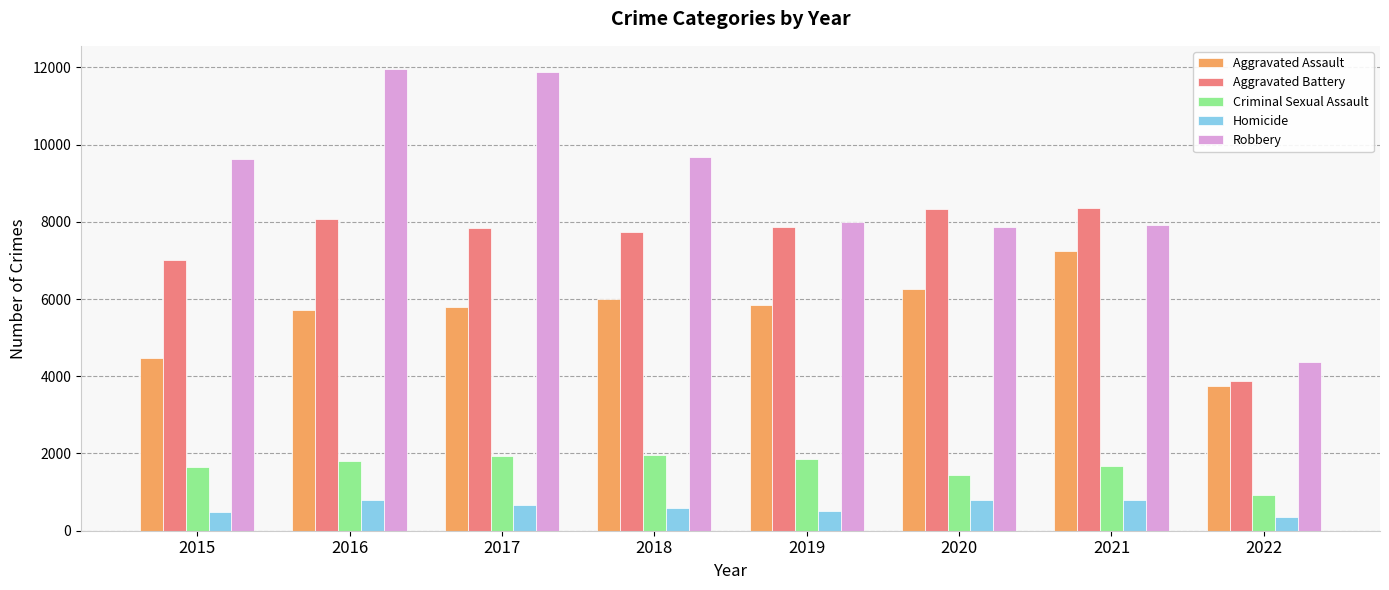

How many bars are there in each group?

5